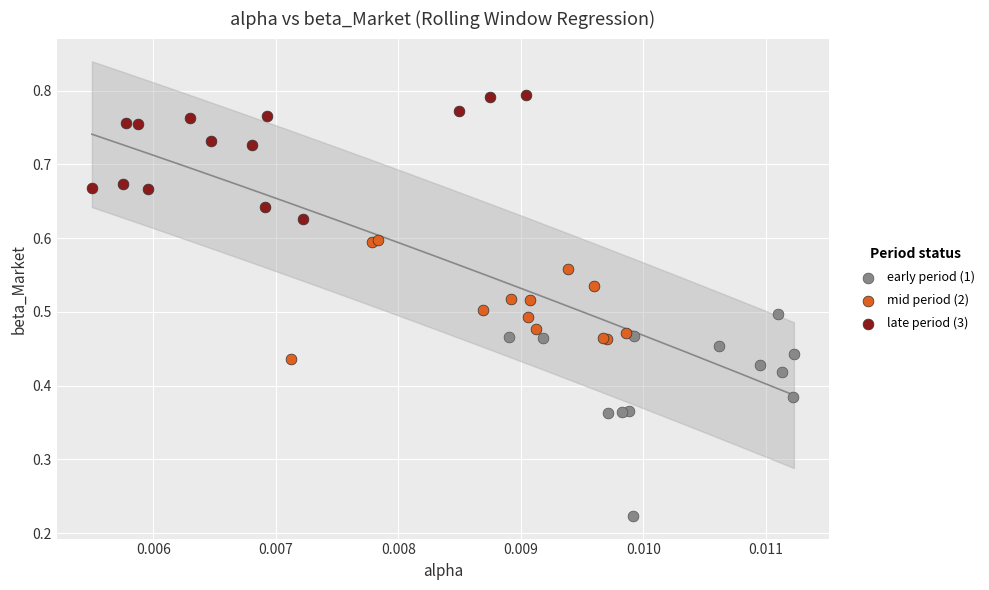

Which series has the largest Y range (max minus min)?

early period (1)